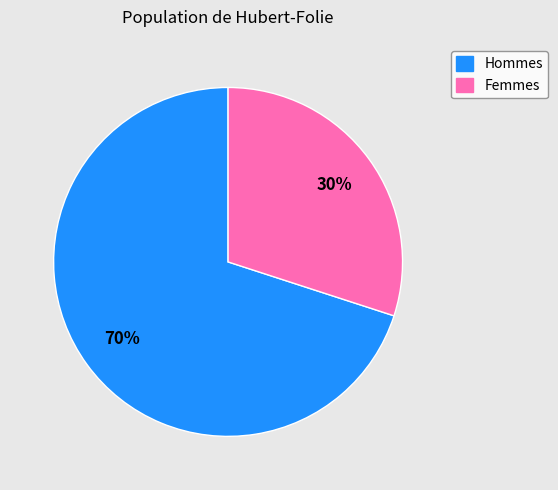

To the nearest percent, what portion does Hommes represent?

70%